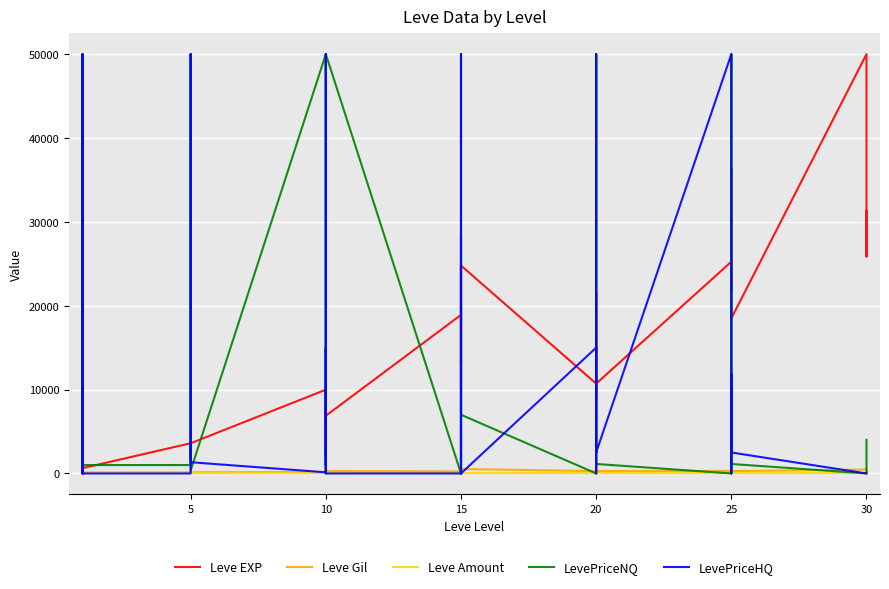

What is the label of the 35th point from the right?

25